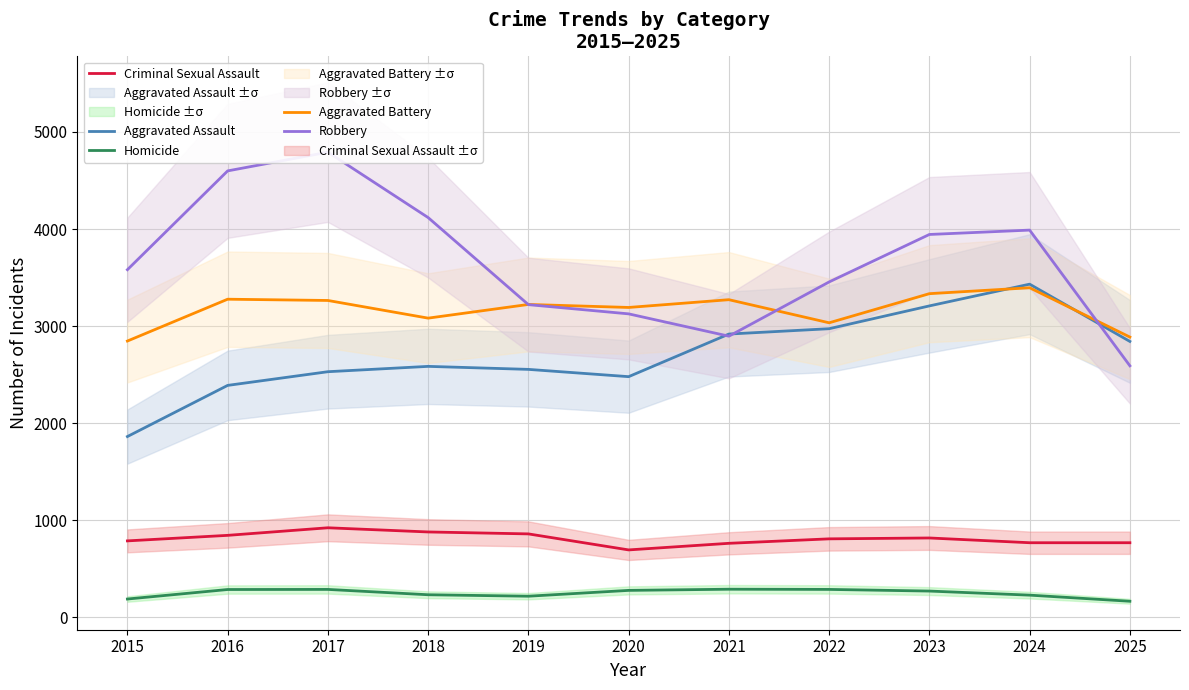

What is the minimum value shown in the chart?

165